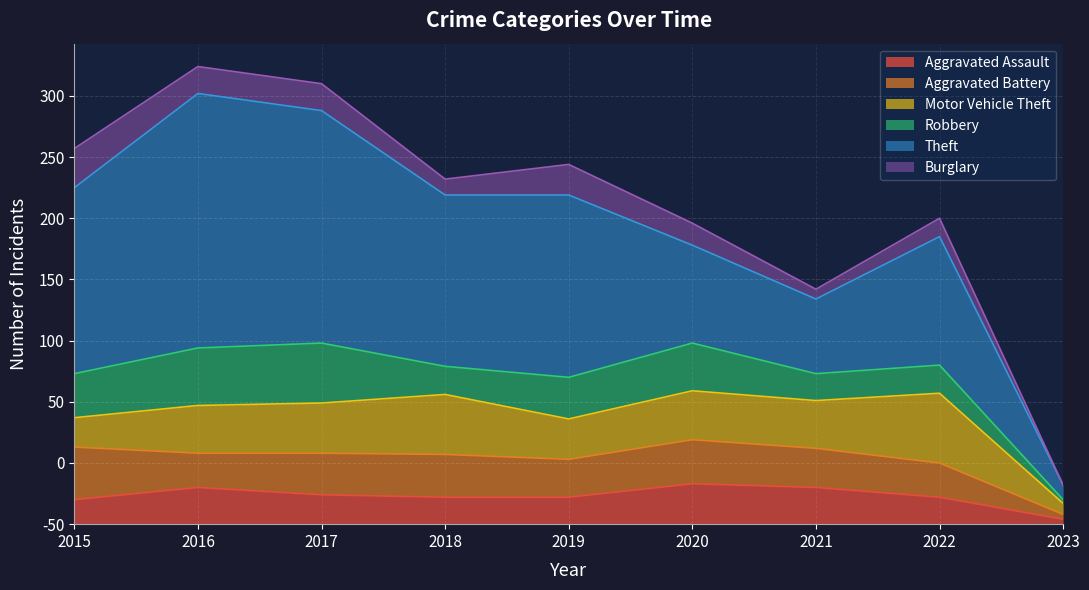

Rank the categories by Aggravated Assault value from lowest to highest.

2023, 2015, 2018, 2019, 2022, 2017, 2016, 2021, 2020